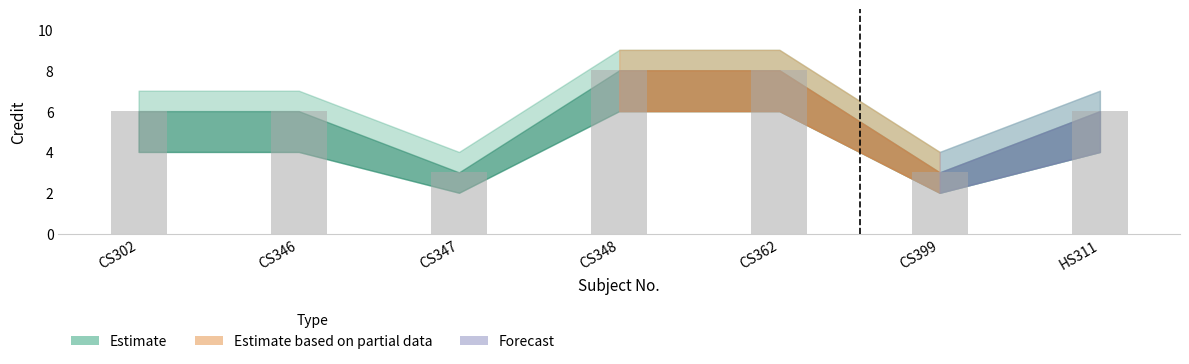

Between CS302 and CS362, which is larger?

CS362